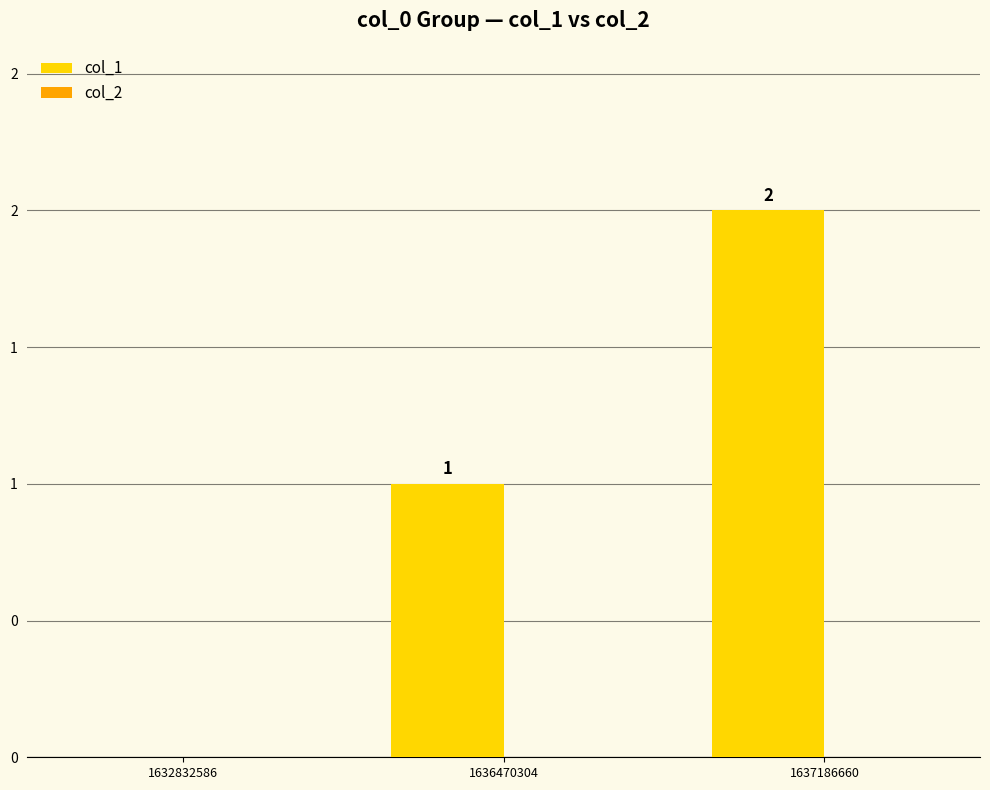

What is the greatest value displayed?

2